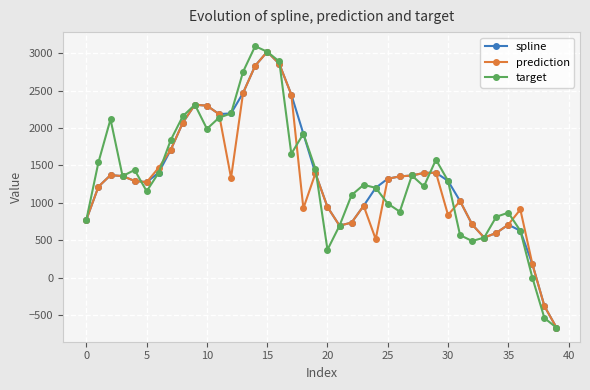

What is the value of the spline point at the 1st from the left?

776.4